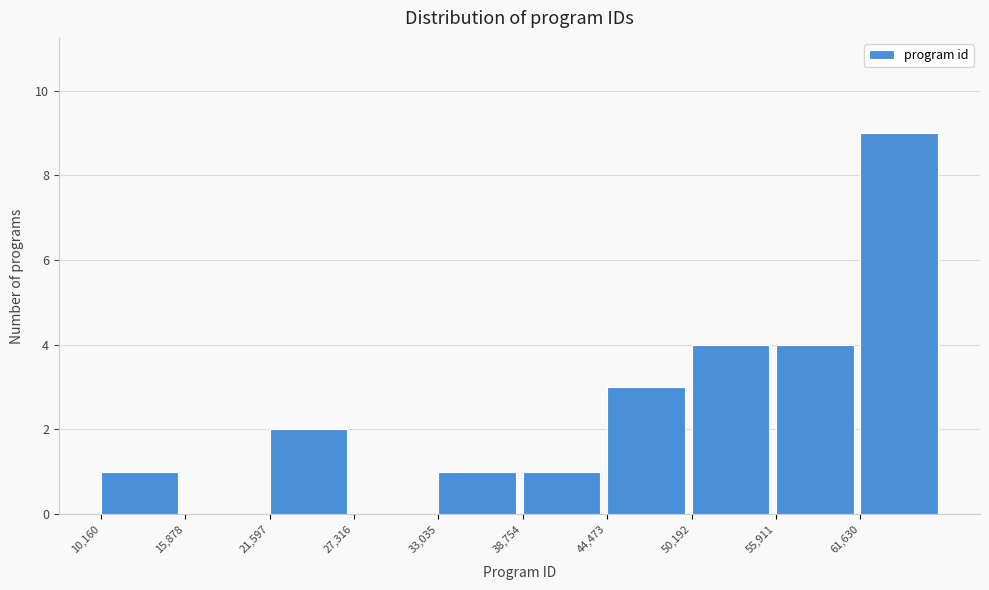

Reading left to right, transcribe this chart: for each bar, give the range it covers on the x-axis and its height. Neither the bar edges nor the heights are printed on the chart, so give them approximately, as read against the axes.

10000 to 16000: 1
16000 to 22000: 0
22000 to 27000: 2
27000 to 33000: 0
33000 to 39000: 1
39000 to 44000: 1
44000 to 50000: 3
50000 to 56000: 4
56000 to 62000: 4
62000 to 67000: 9